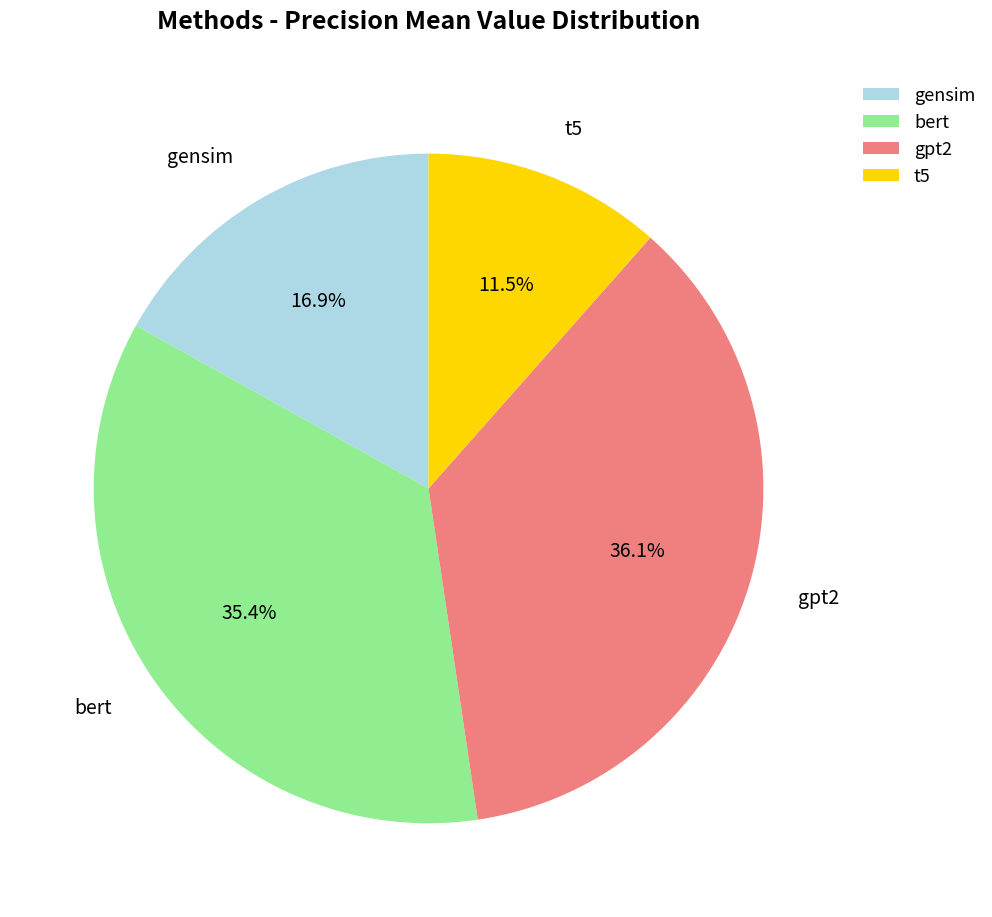

To the nearest percent, what is the combined percentage of t5 and gensim?

28%